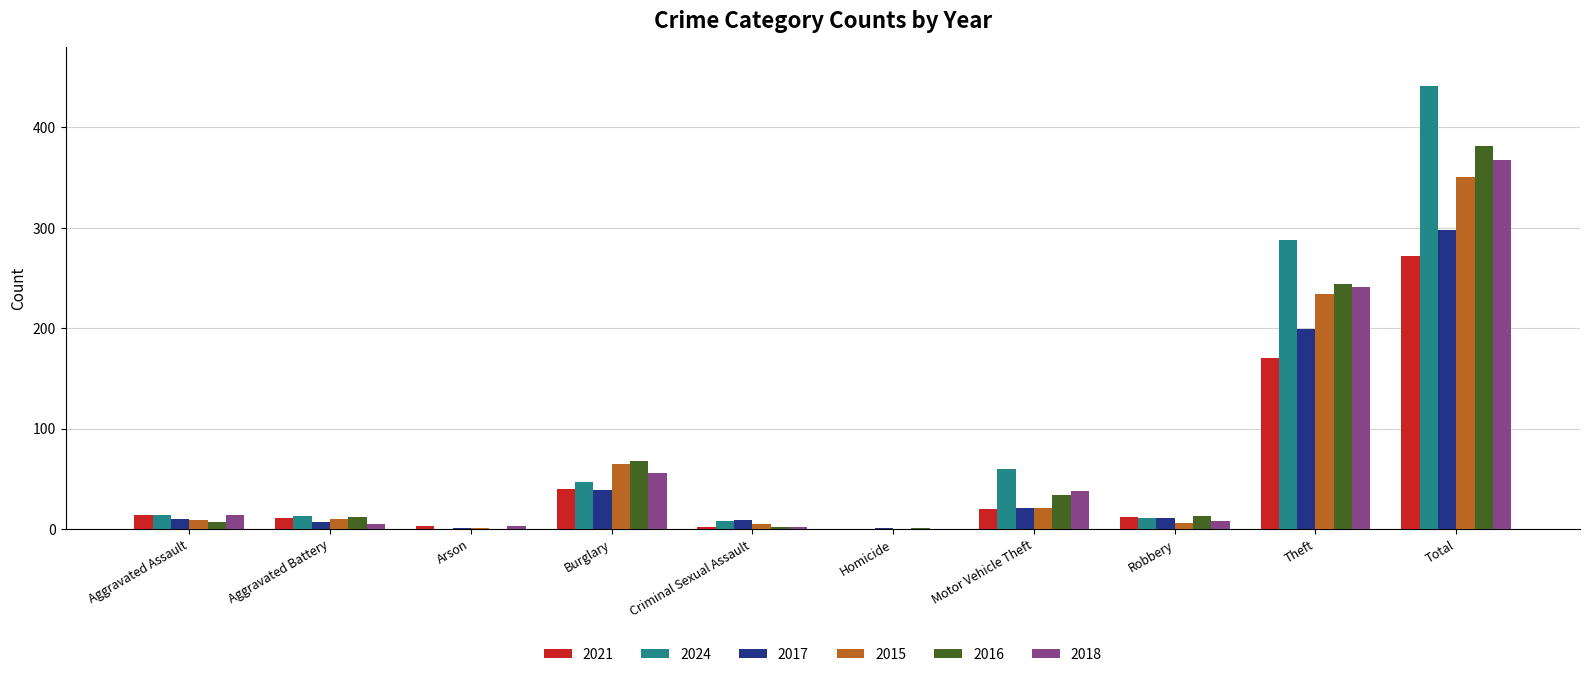

What is the sum of the 2021 values at Motor Vehicle Theft and Total?

292